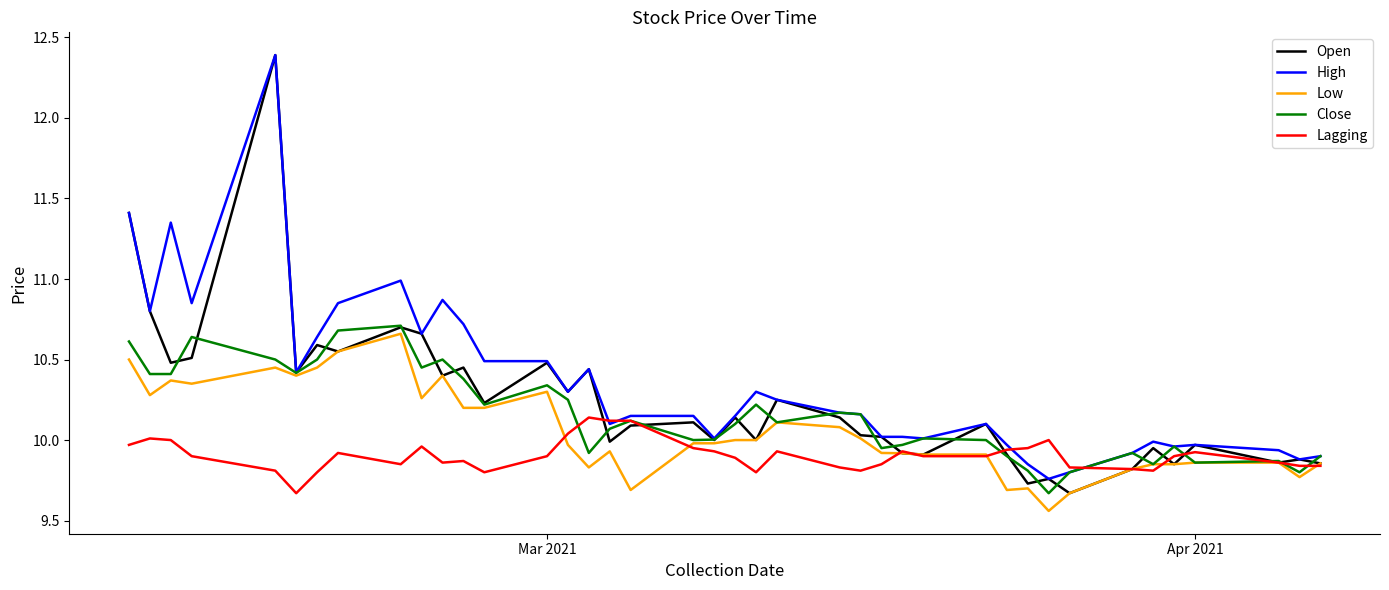

What is the lowest value of the Open series?

9.7